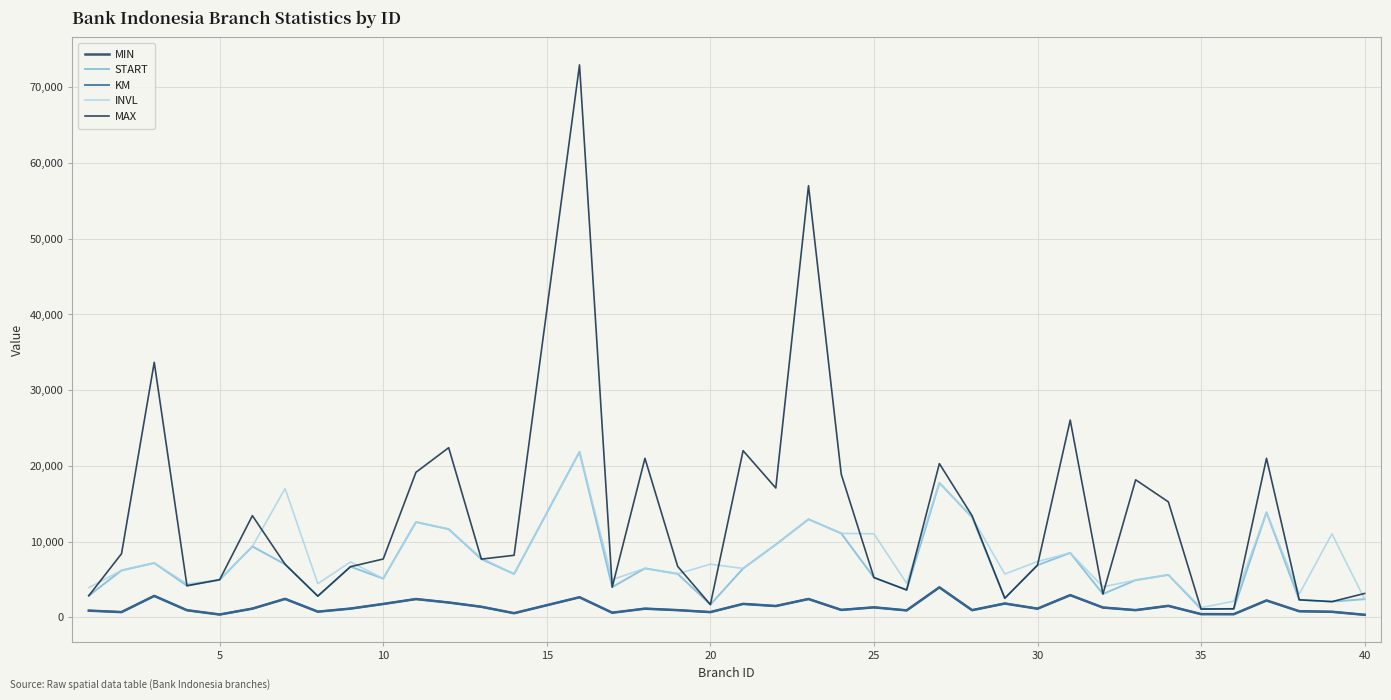

Is this an area chart (filled region under the line)?

No